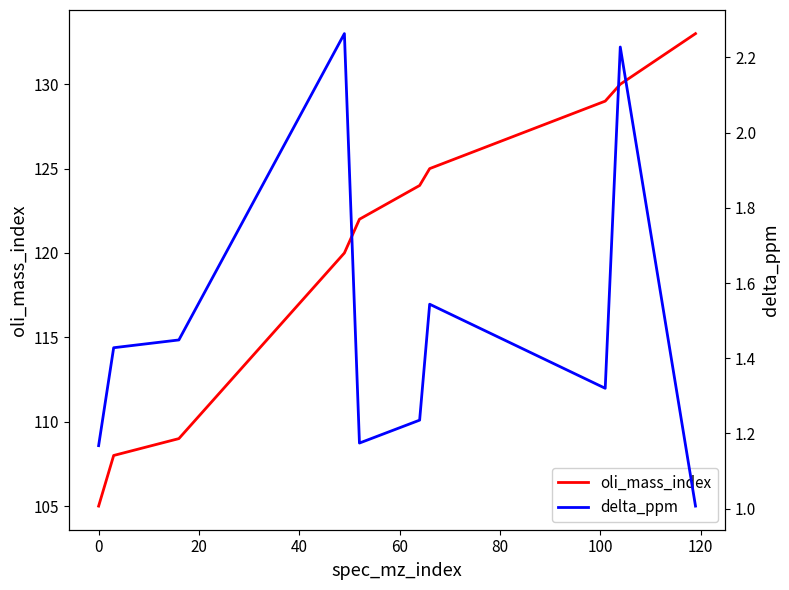

What is the sum of all oli_mass_index values?

1205